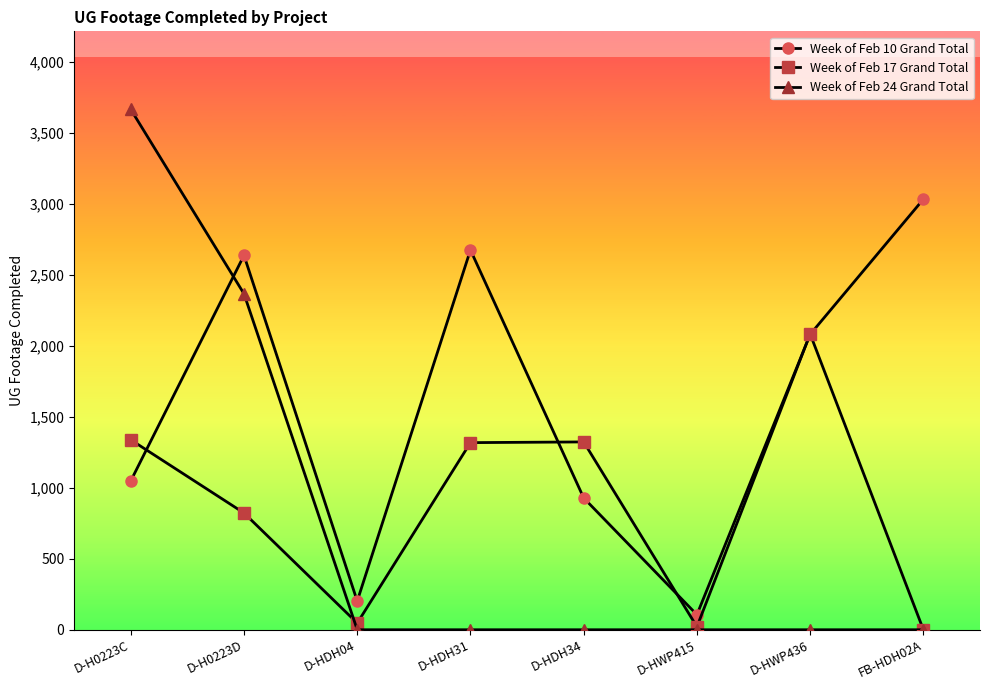

List the series in order of their peak value, highest first.

Week of Feb 24 Grand Total, Week of Feb 10 Grand Total, Week of Feb 17 Grand Total